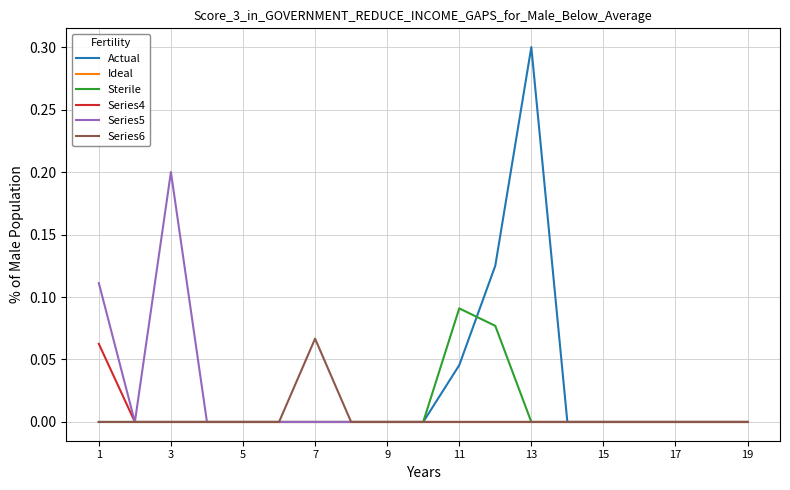

Which series has the widest spread of values?

Actual